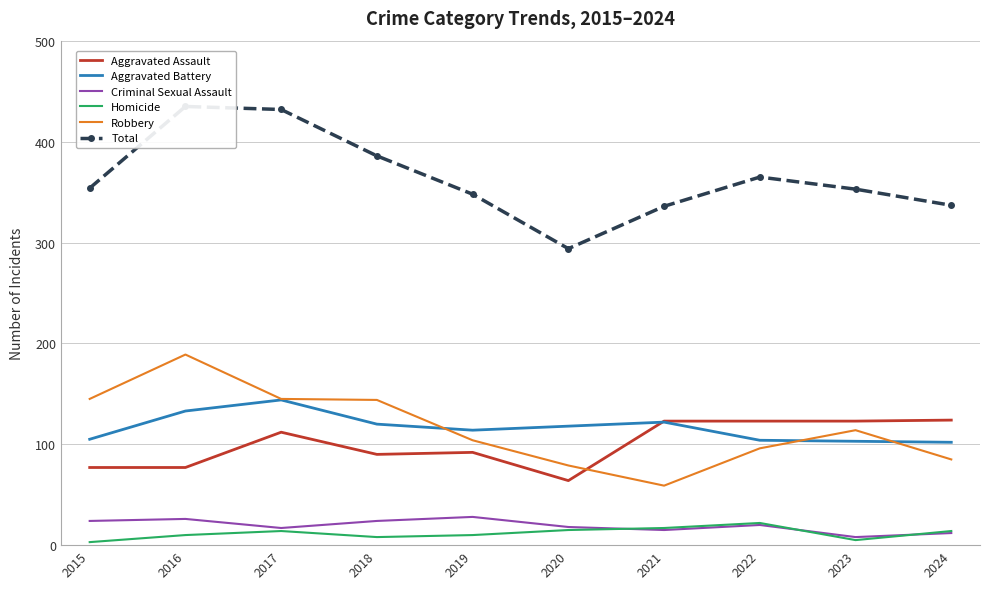

Which series has the largest range (max minus min)?

Total